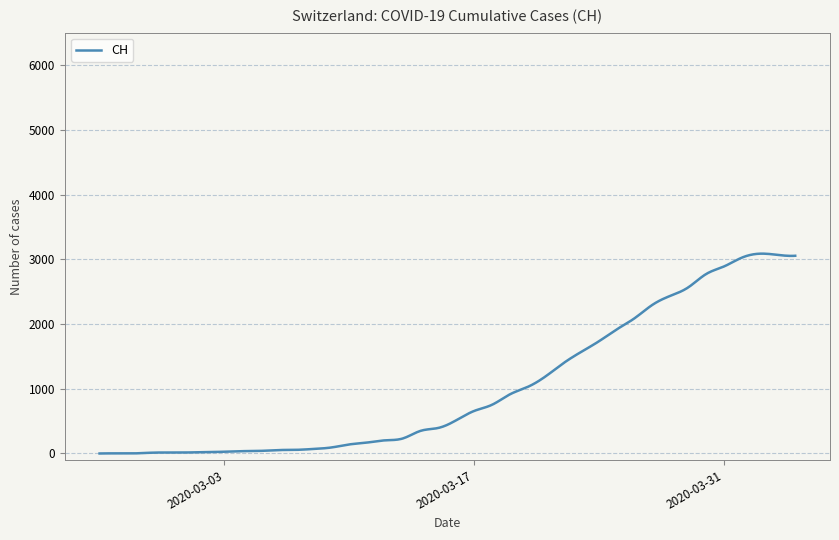

What is the difference between the maximum and minimum values?

3086.8